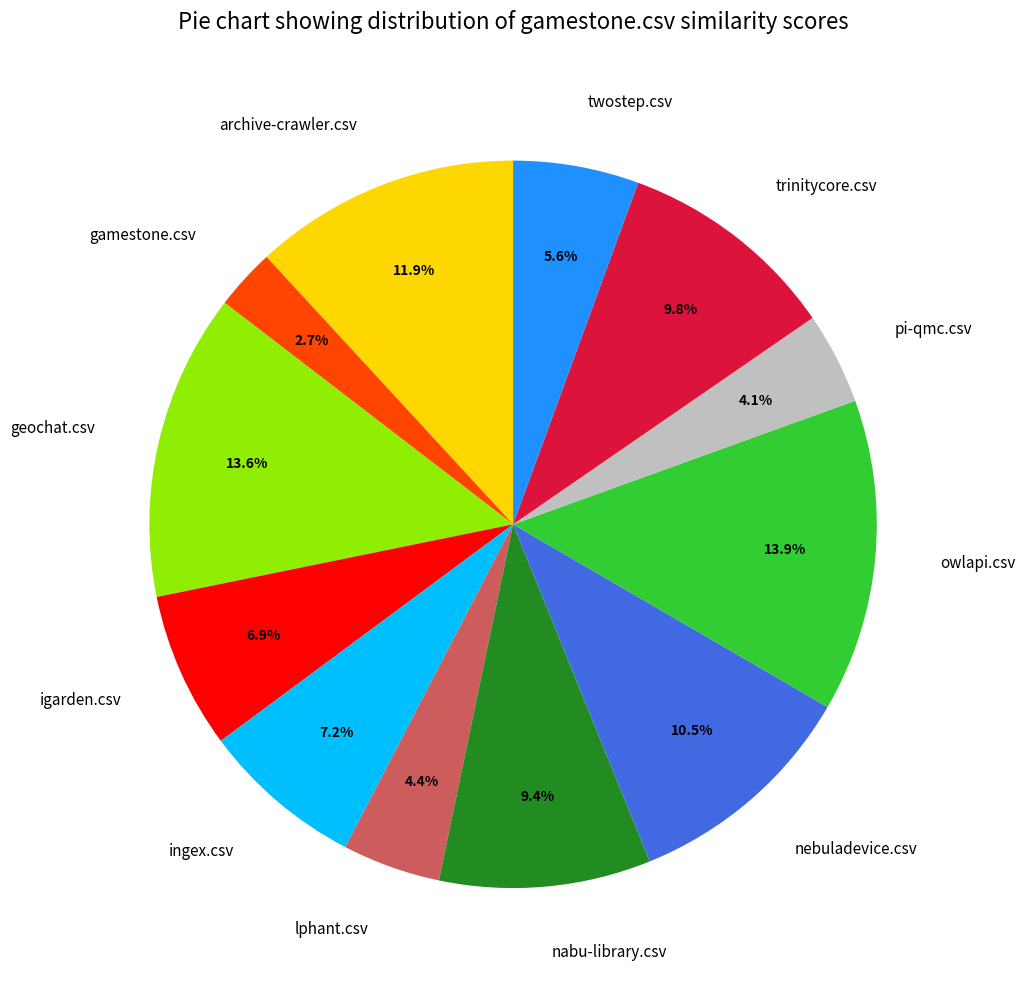

Which category has the smallest portion of the pie?

gamestone.csv